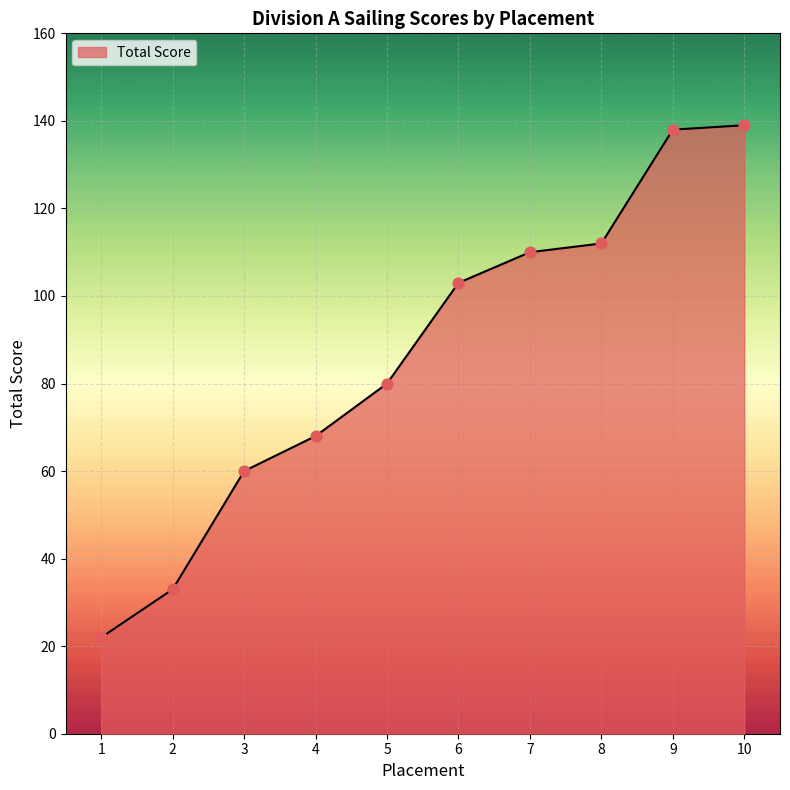

What is the change in value from 5 to 9?

+58